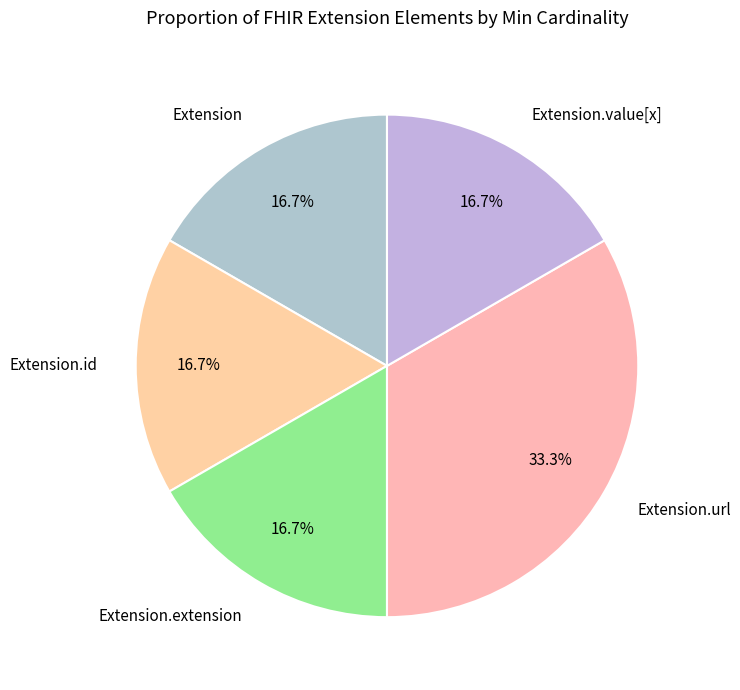

What percentage is NOT represented by Extension.url?

66.7%